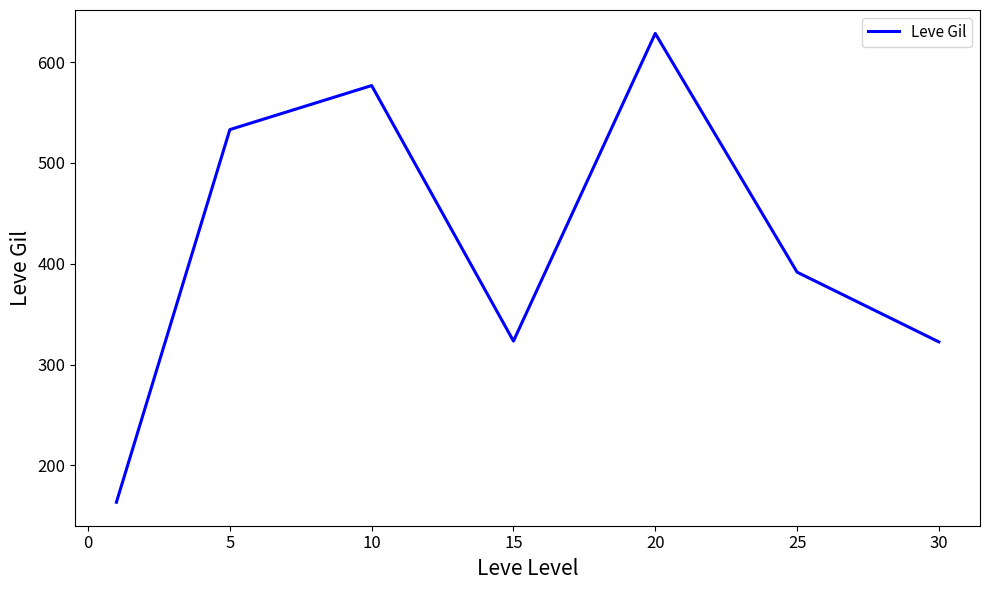

What is the average value?

419.9